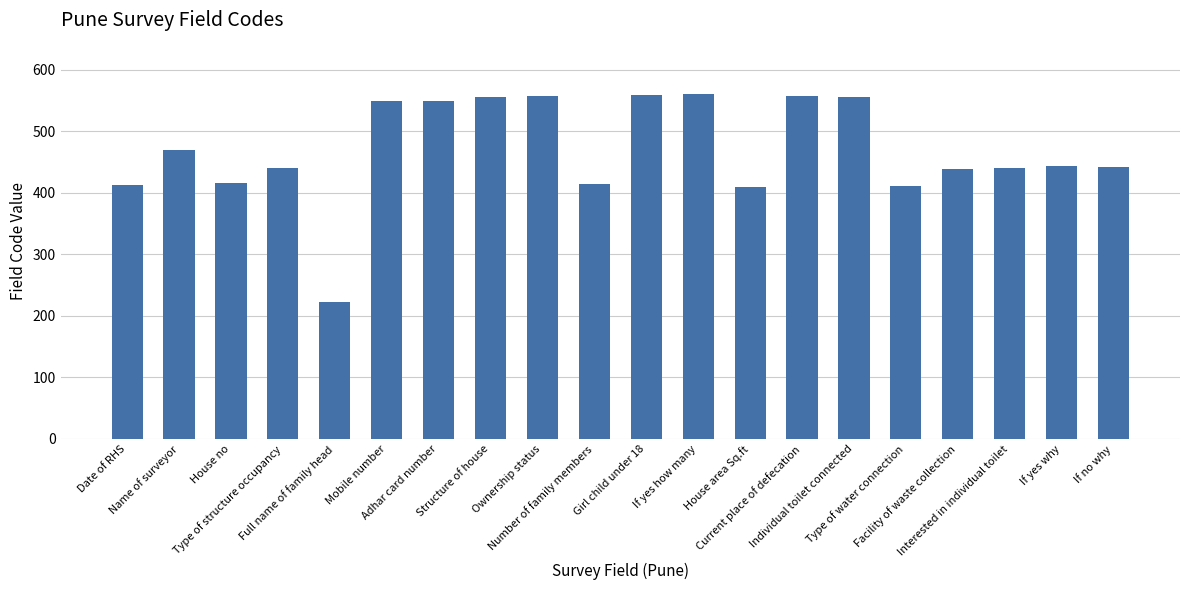

The chart shows a value of 555 at Individual toilet connected. True or false?

True